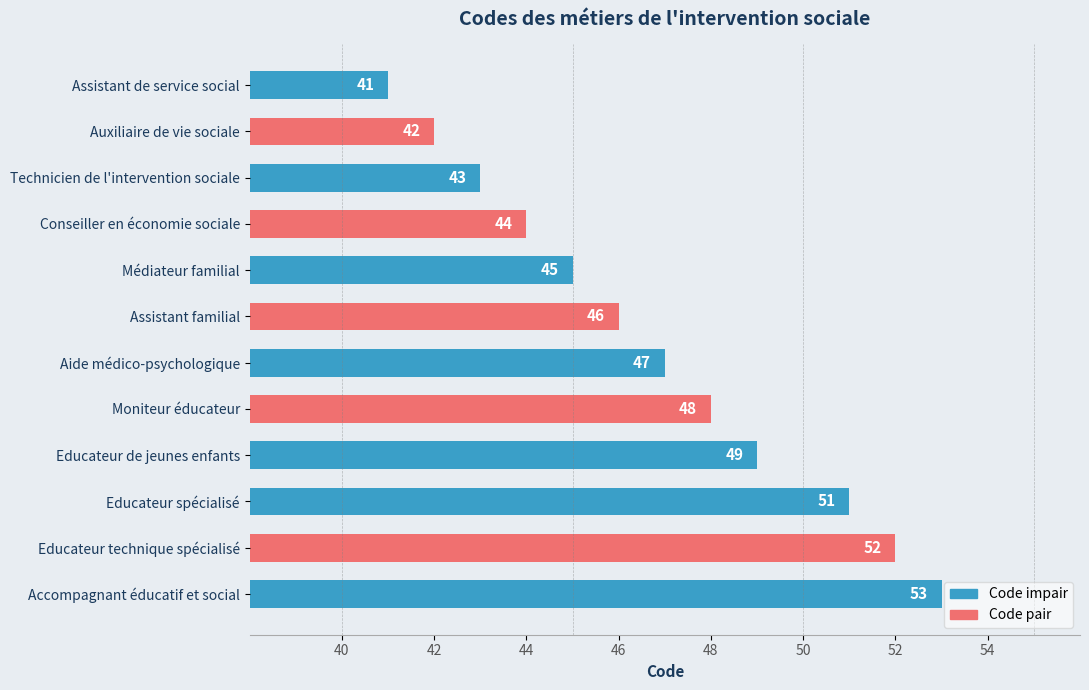

What is the ratio of the value at Educateur de jeunes enfants to the value at Educateur spécialisé?

1.0